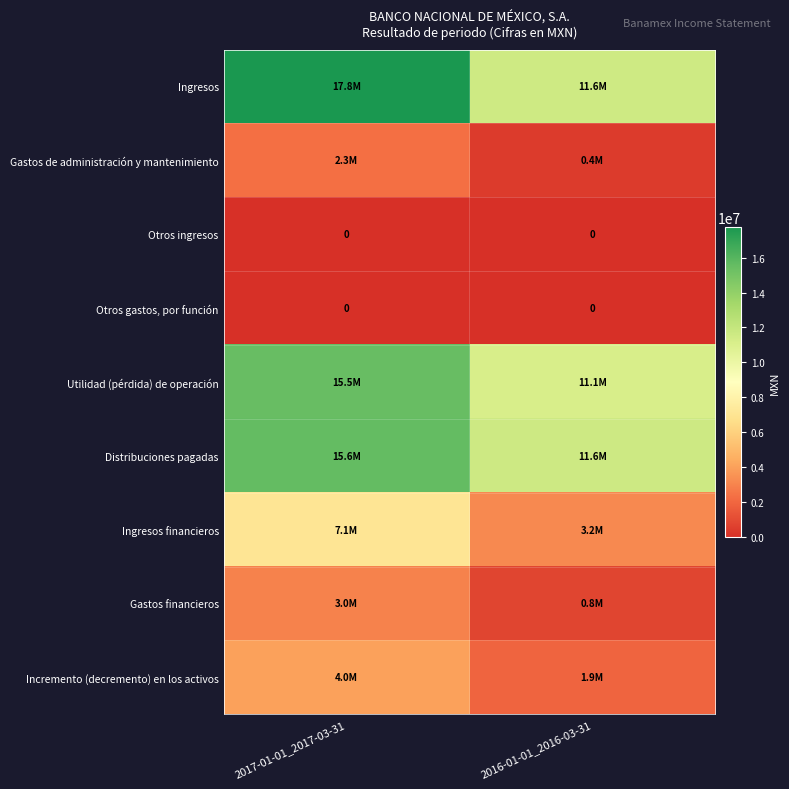

At which category is the sum across all series the highest?

2017-01-01_2017-03-31